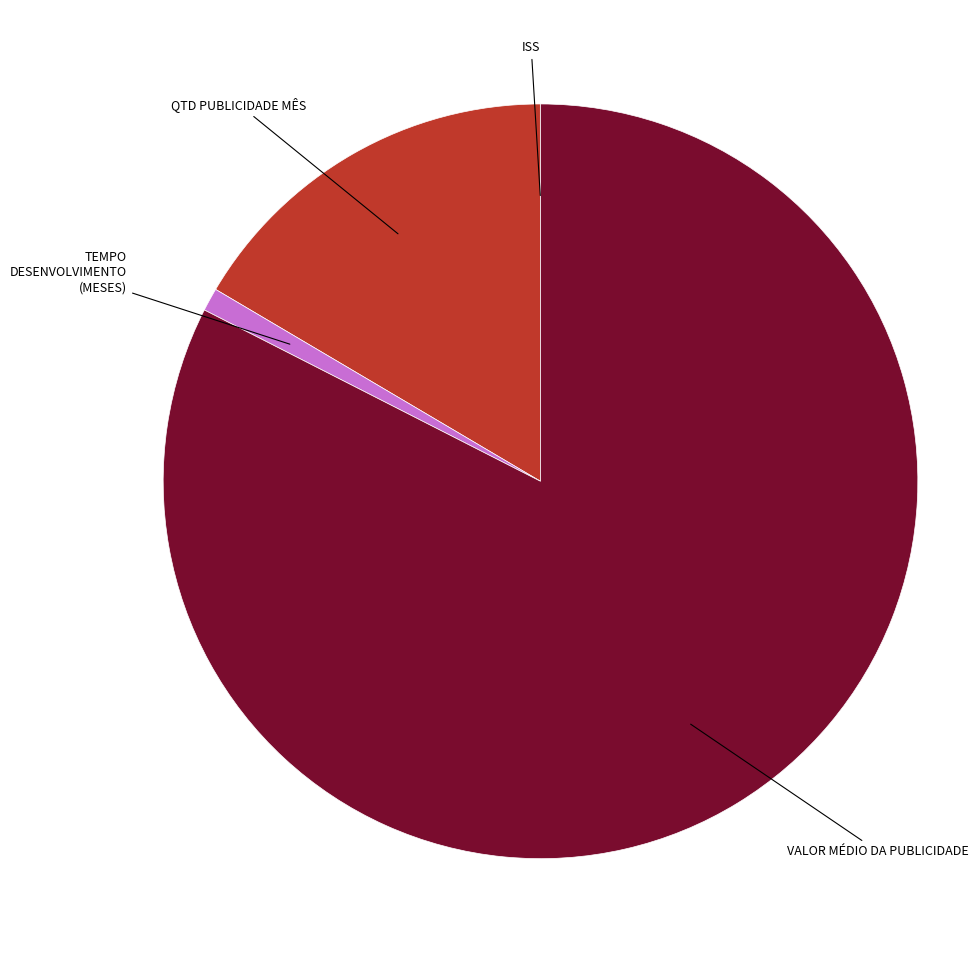

Which has a higher value, VALOR MÉDIO DA PUBLICIDADE or TEMPO DESENVOLVIMENTO (MESES)?

VALOR MÉDIO DA PUBLICIDADE